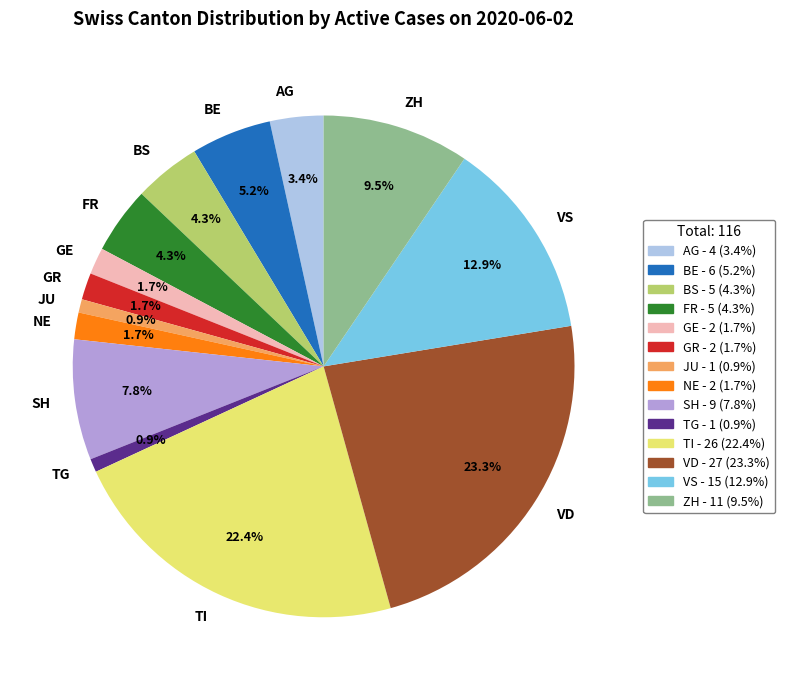

Which slice is the largest?

VD